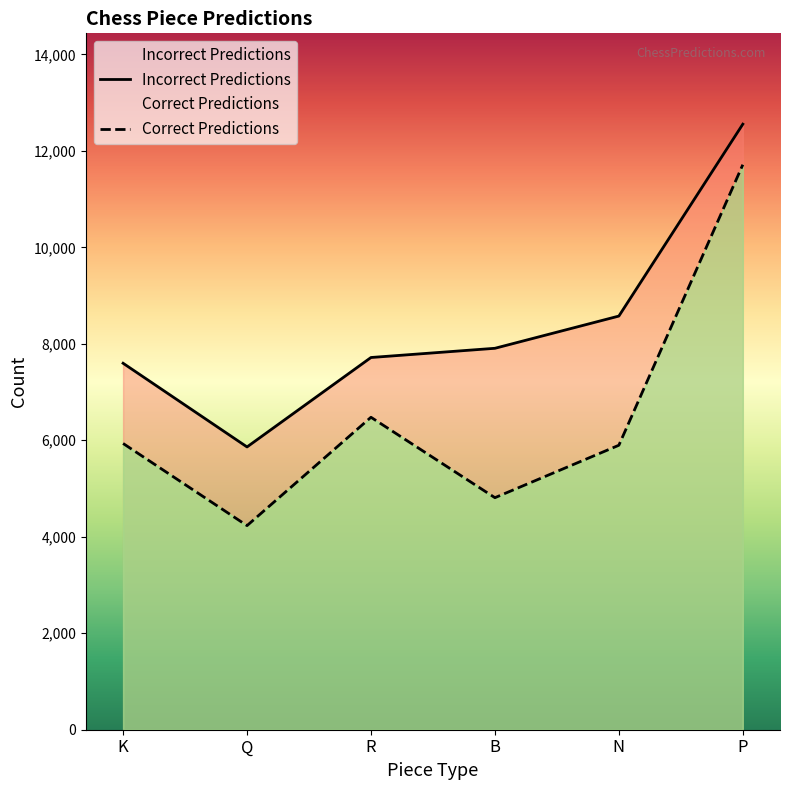

True or false: Correct Predictions has a value of 1541 at K.

False